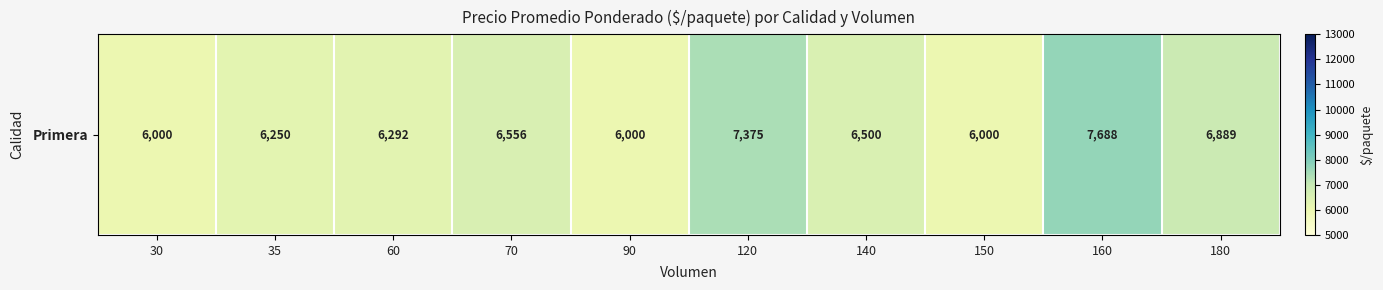

List the labels in order of value, largest first.

160, 120, 180, 70, 140, 60, 35, 30, 90, 150